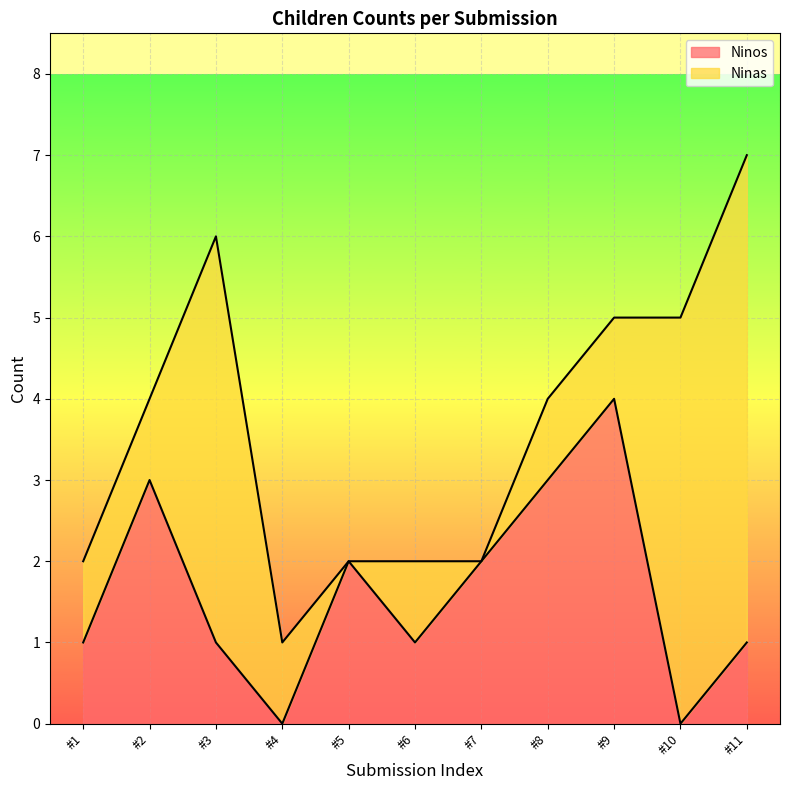

What is the highest value of the Ninos series?

4